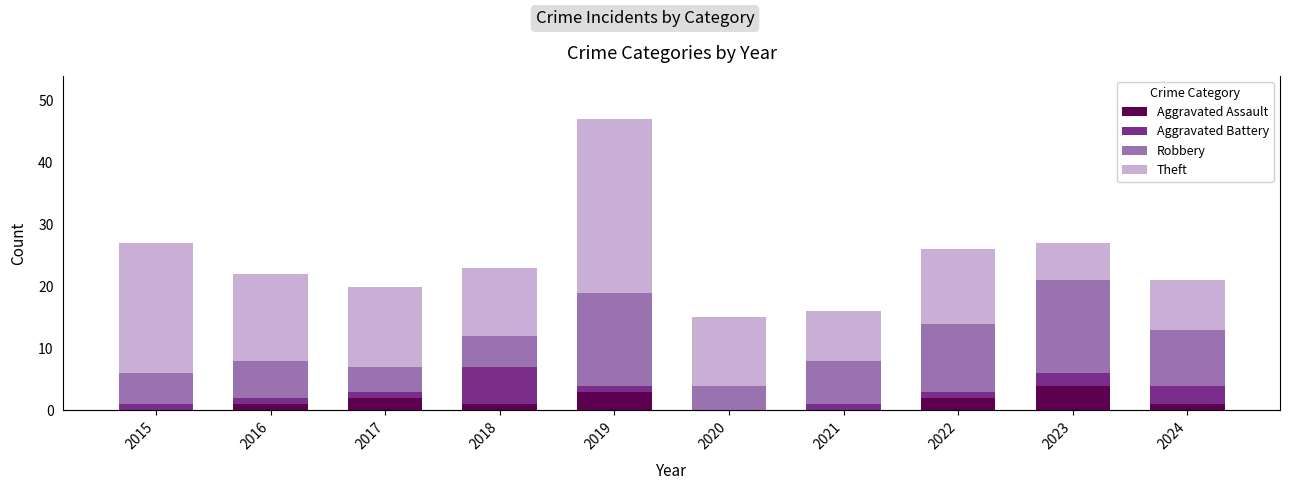

Reading right to left, extract all data points from this chart.

Aggravated Assault: 2024=1	2023=4	2022=2	2021=0	2020=0	2019=3	2018=1	2017=2	2016=1	2015=0
Aggravated Battery: 2024=3	2023=2	2022=1	2021=1	2020=0	2019=1	2018=6	2017=1	2016=1	2015=1
Robbery: 2024=9	2023=15	2022=11	2021=7	2020=4	2019=15	2018=5	2017=4	2016=6	2015=5
Theft: 2024=8	2023=6	2022=12	2021=8	2020=11	2019=28	2018=11	2017=13	2016=14	2015=21